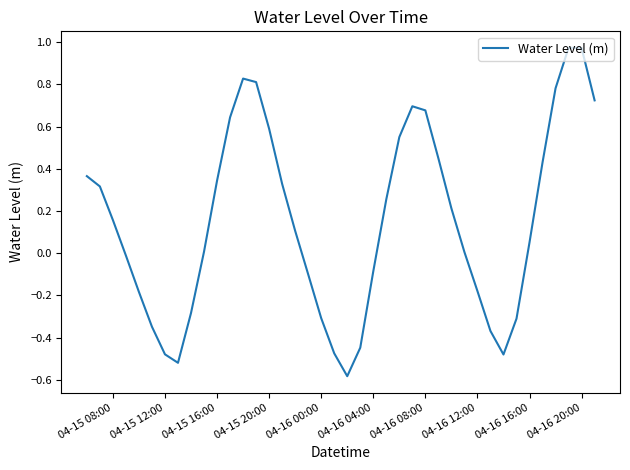

What is the difference between the maximum and minimum values?

1.6